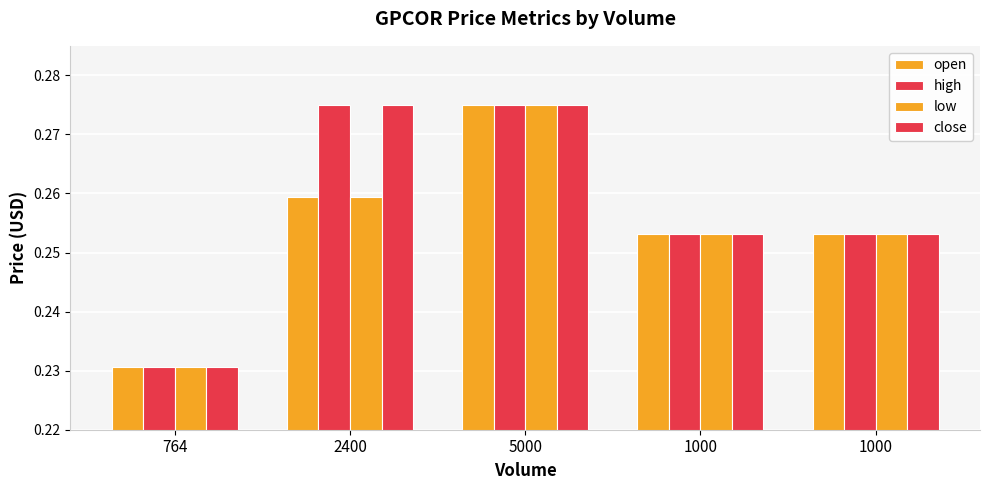

What is the smallest value displayed?

0.2